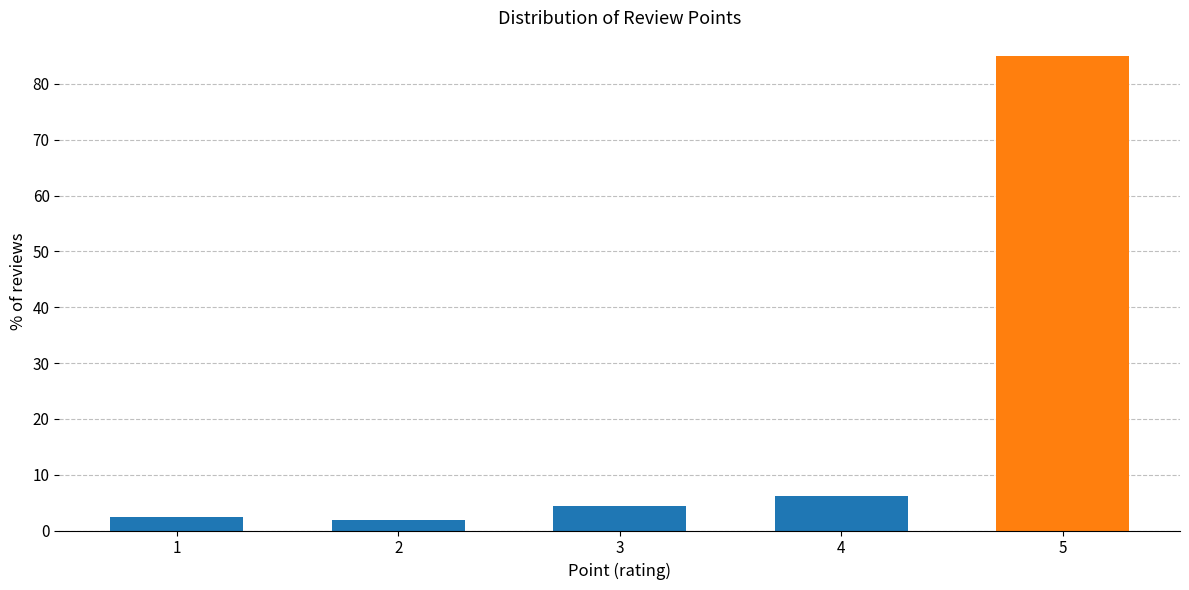

What is the ratio of the value at 3 to the value at 2?

2.3